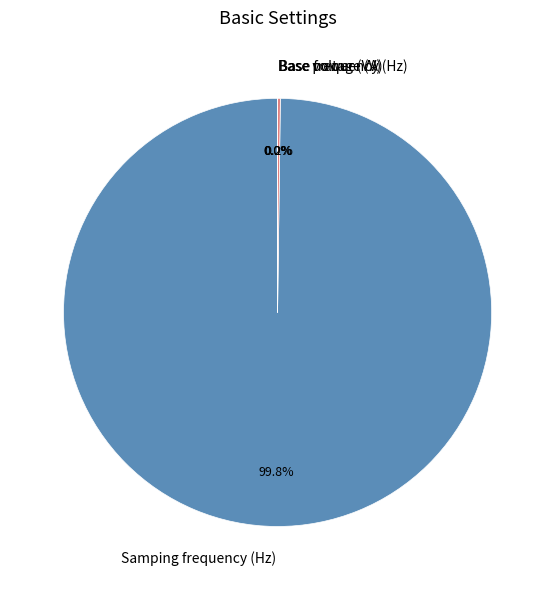

Which category accounts for the majority?

Samping frequency (Hz)